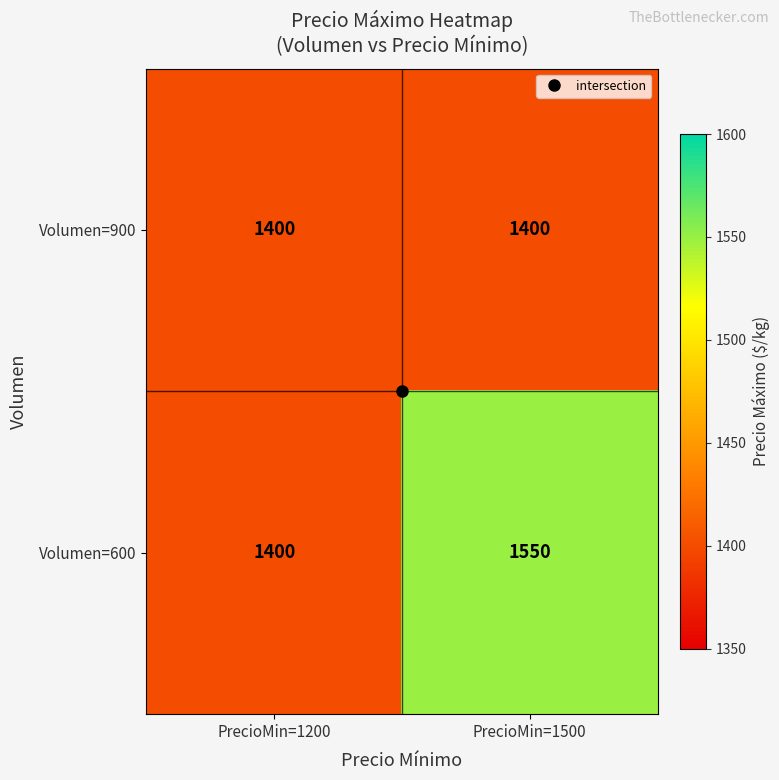

What is the average value of the Volumen=900 series?

1400